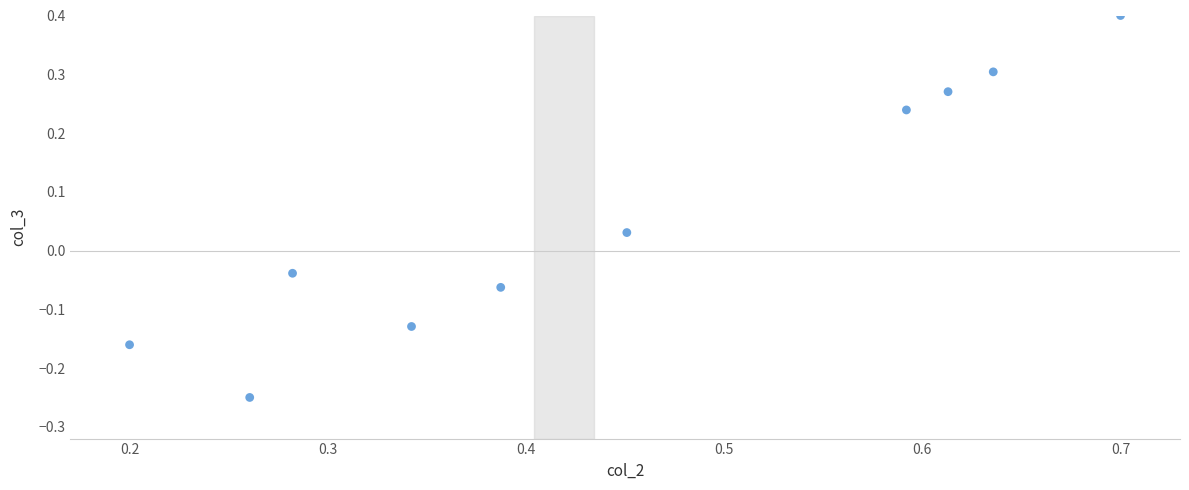

What is the average X value?

0.4